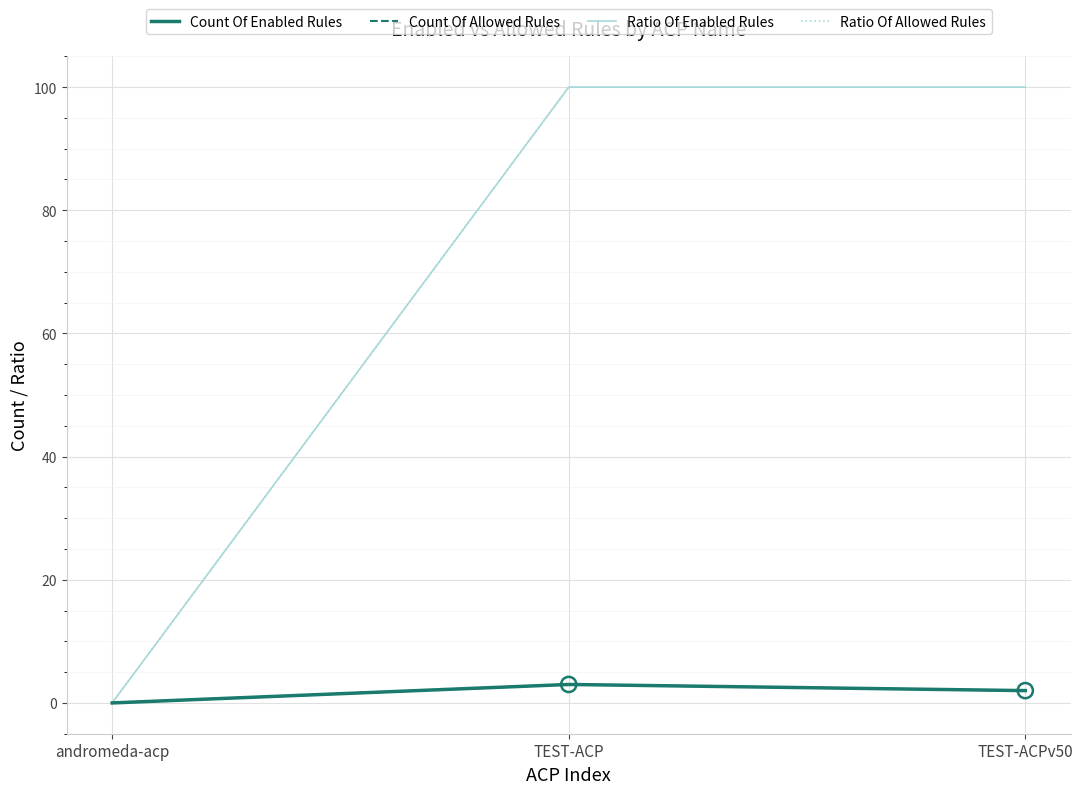

Which series has the largest total across all categories?

Ratio Of Enabled Rules